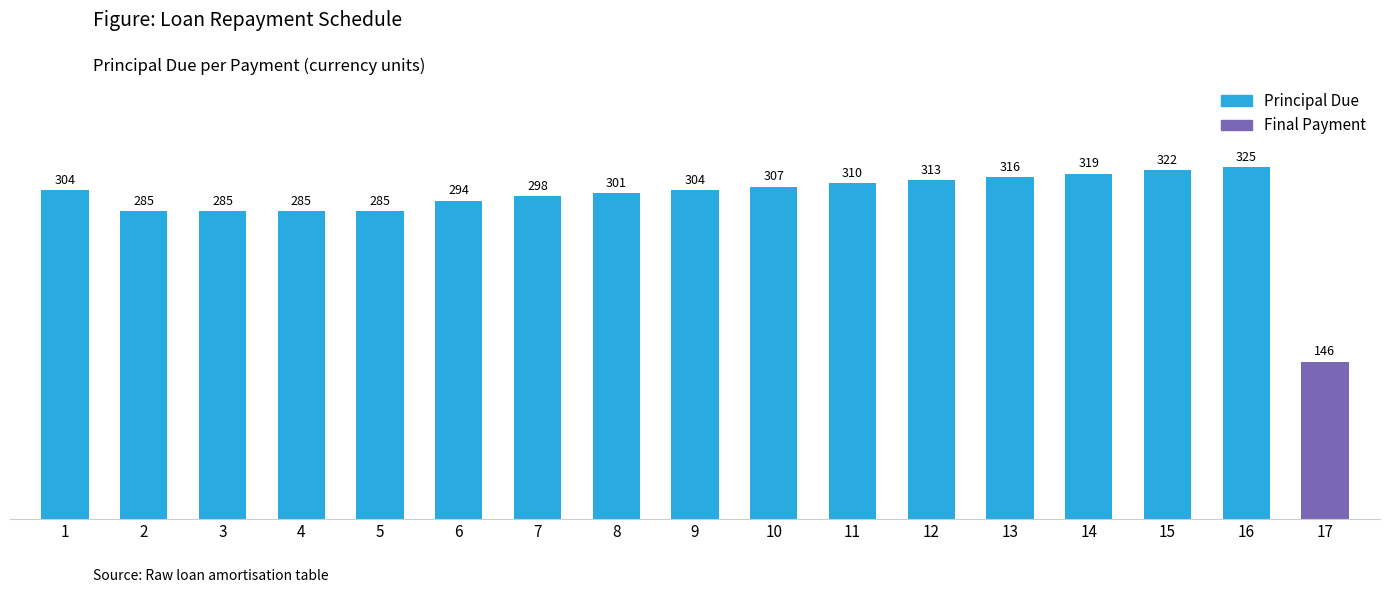

What is the maximum value shown in the chart?

325.3